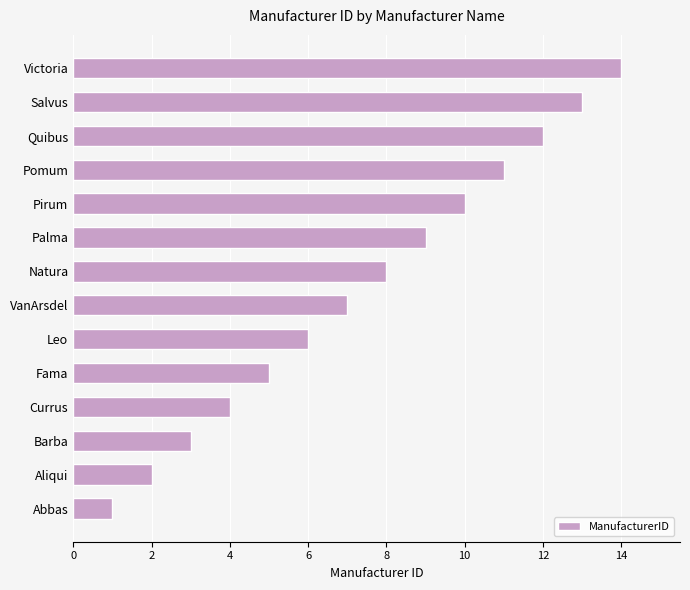

What is the change in value from Currus to Quibus?

+8